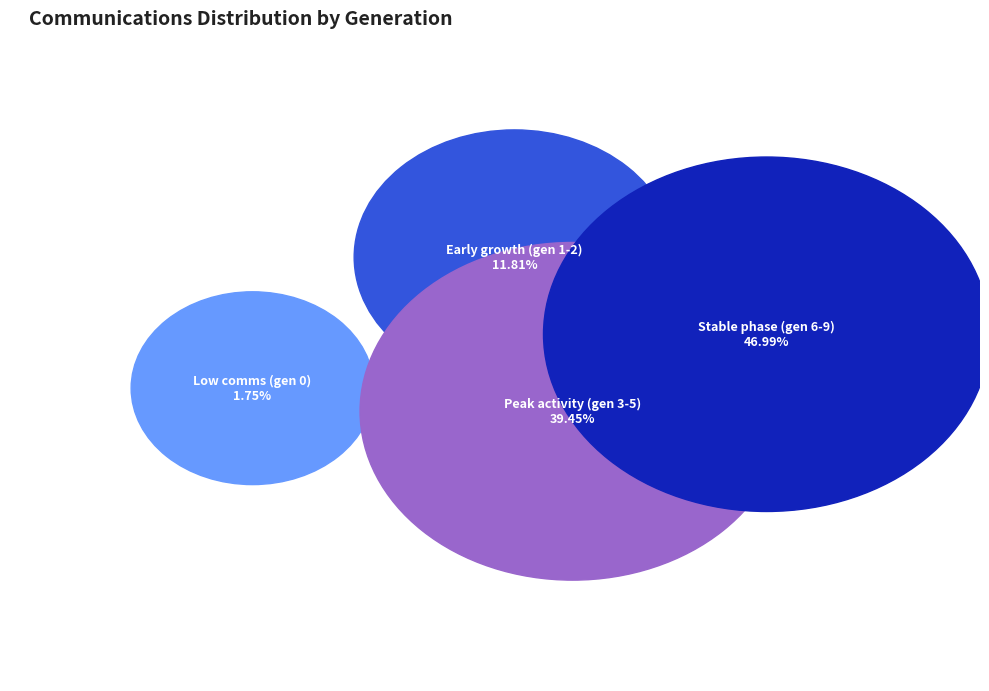

Does gen 5 account for over 50% of the chart?

No